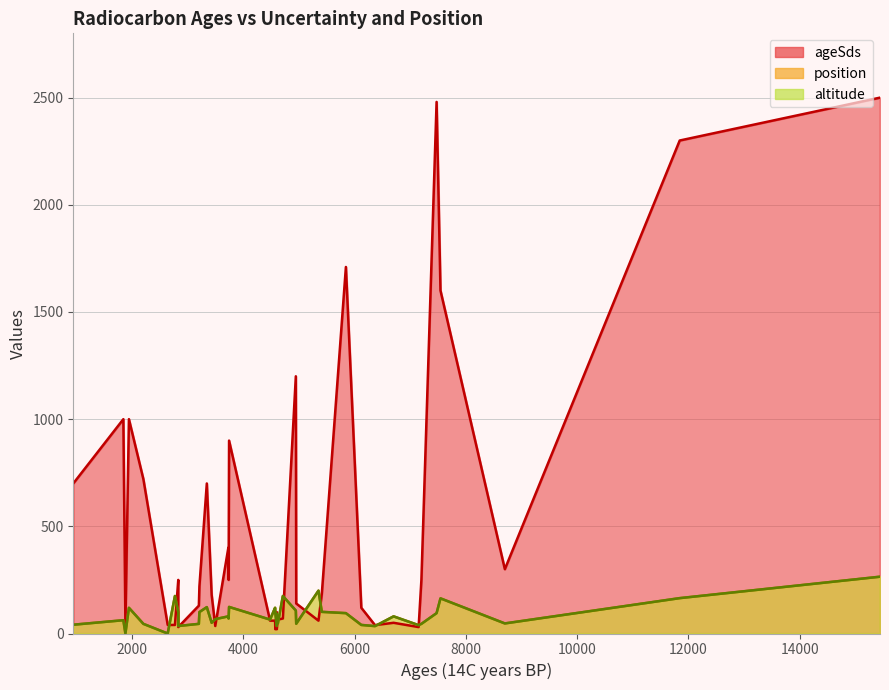

What is the sum of all position values?

3484.0